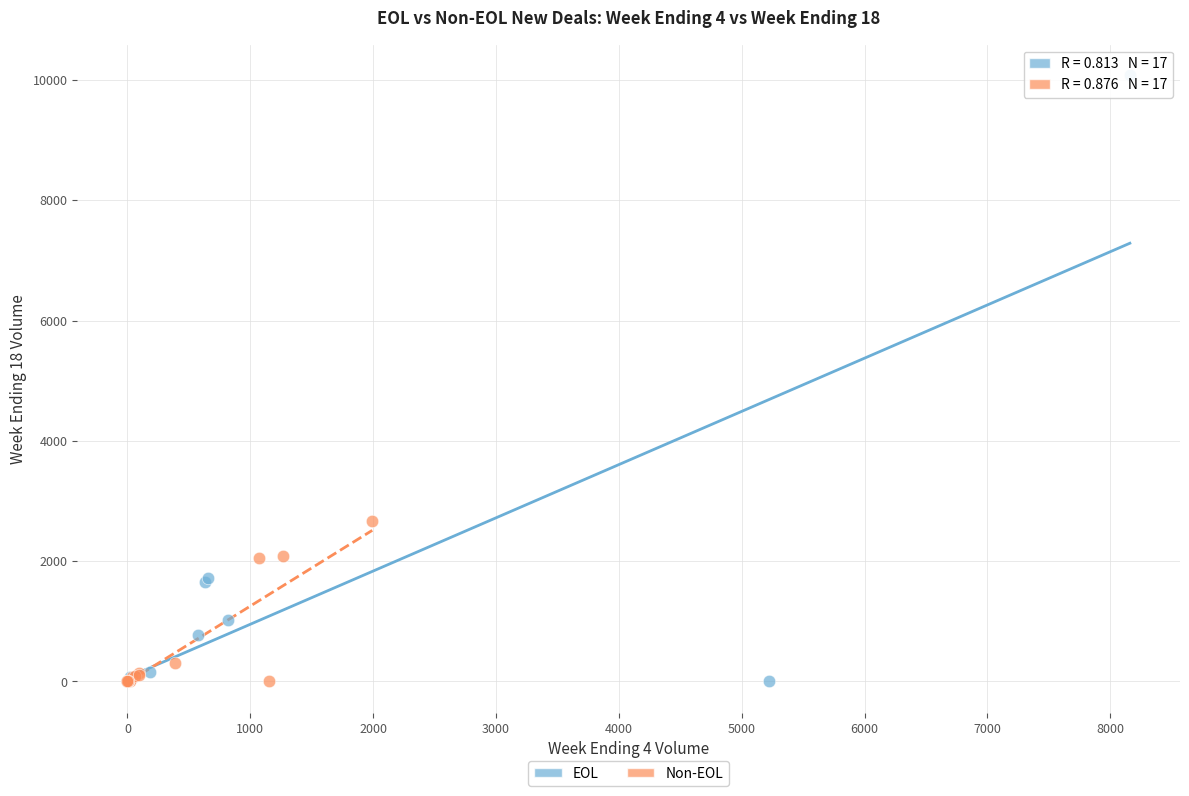

Which series reaches the maximum Y coordinate?

EOL